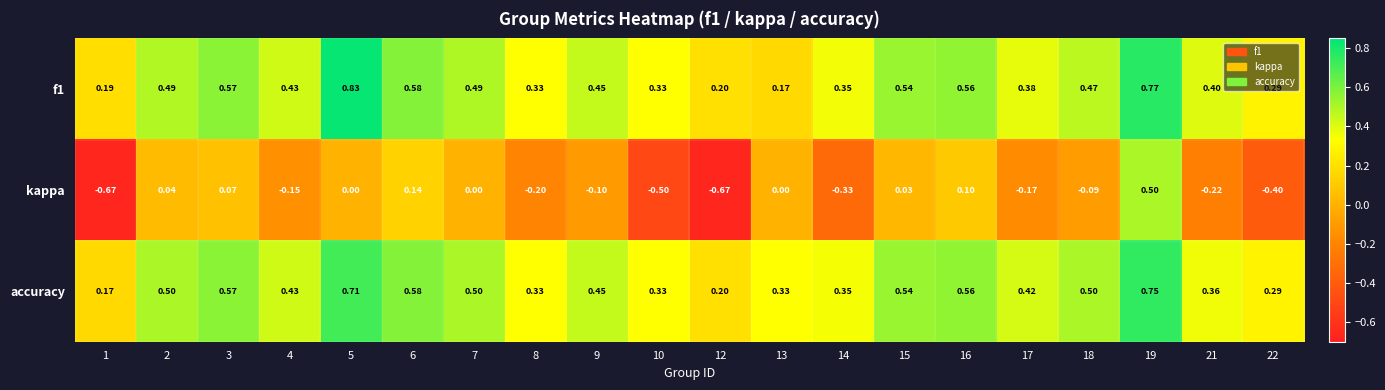

Which series has the widest spread of values?

kappa